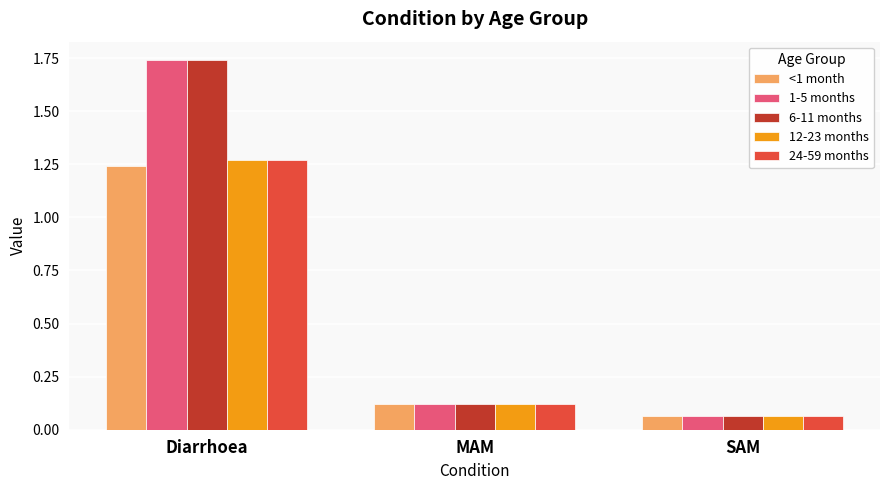

At which label is 1-5 months closest to 0?

SAM